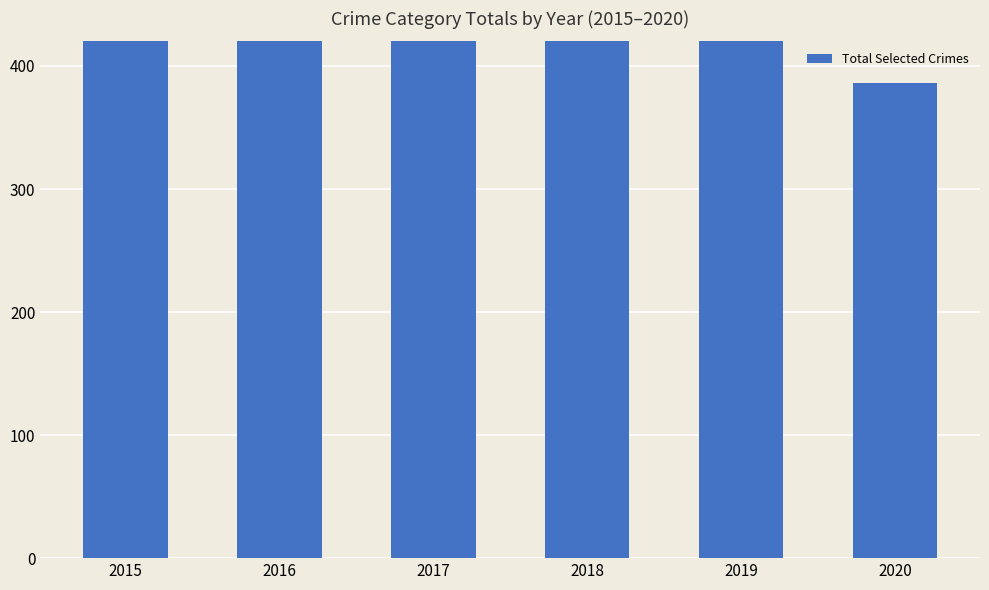

What is the difference between the values at 2018 and 2020?

184